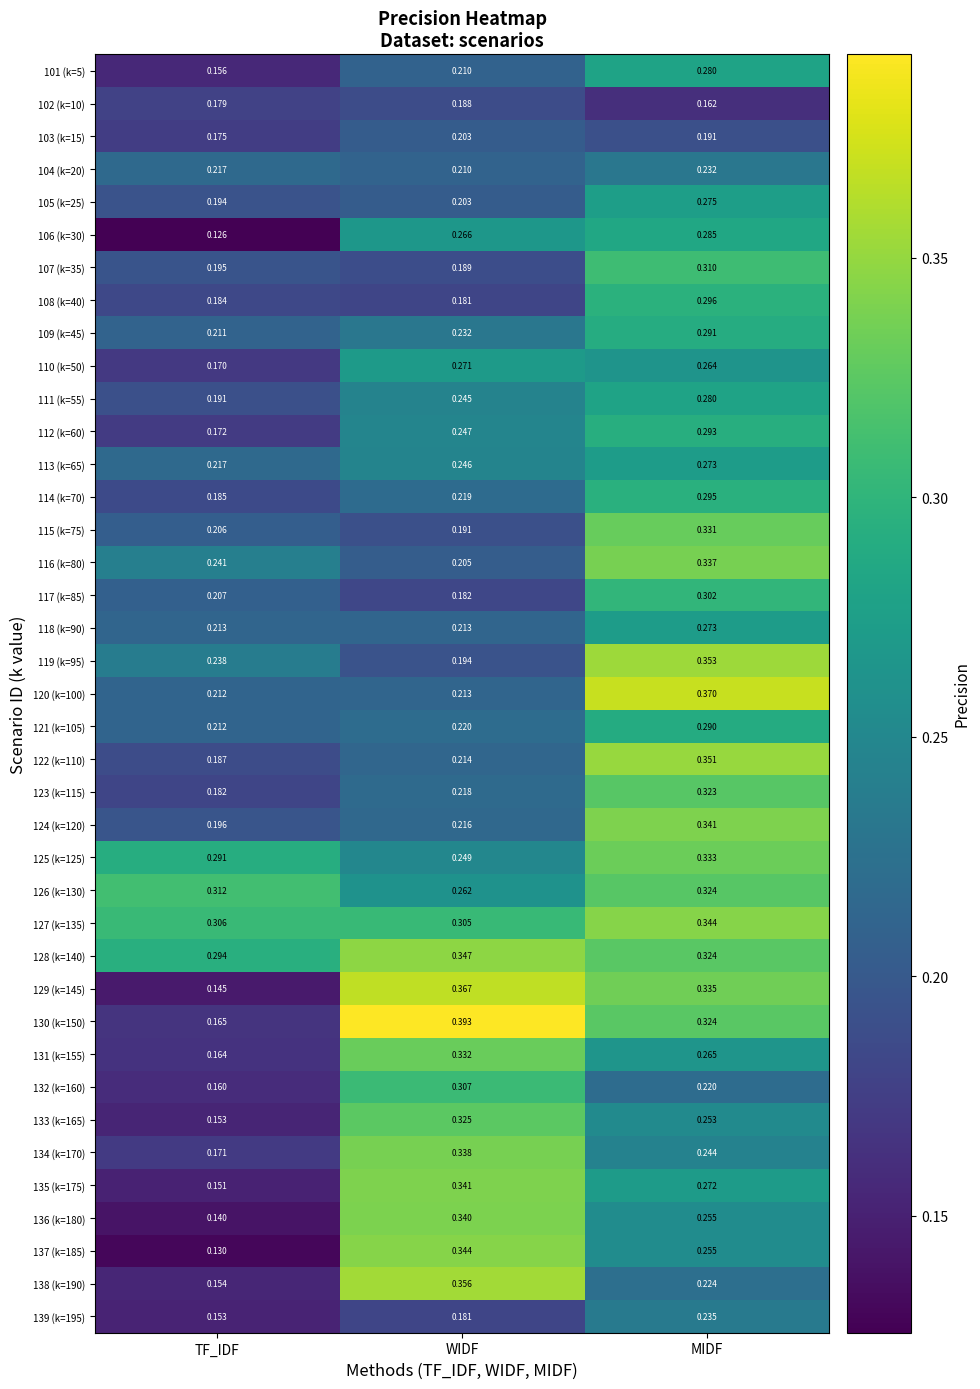

List the labels in order of 122 (k=110) value, largest first.

MIDF, WIDF, TF_IDF